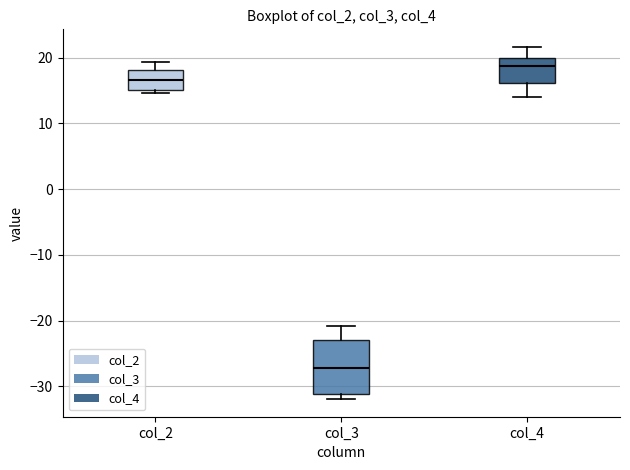

Where is the lower edge of the box for col_3 on the y-axis? The values are not printed on the chart, so give them approximately, as read against the axis.

-31